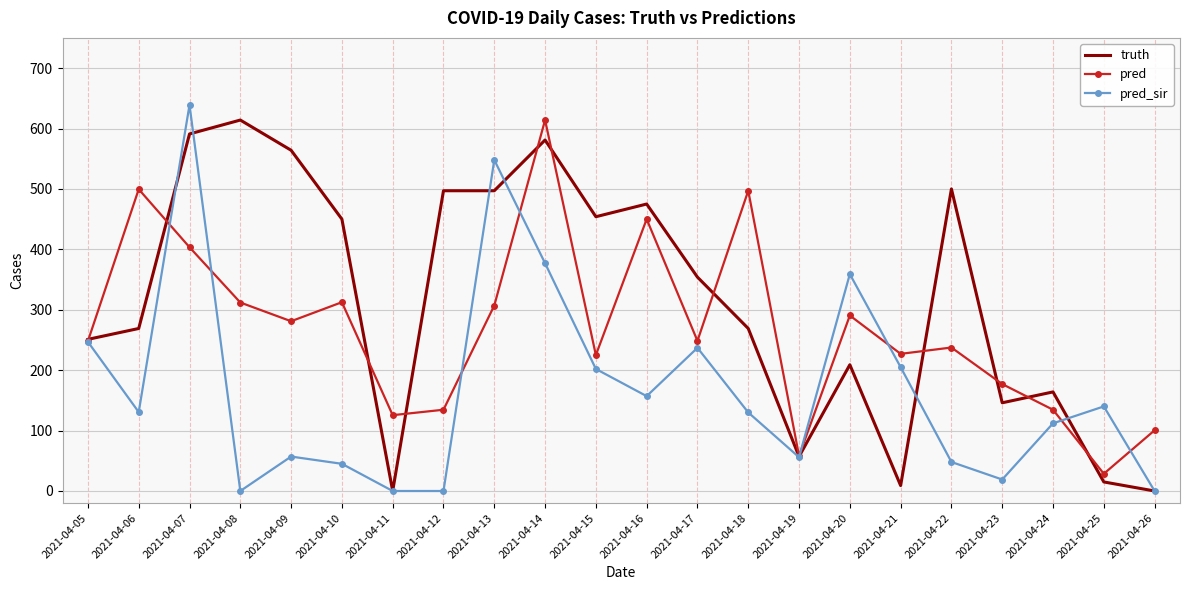

How many interior local peaks does the pred series have?

7